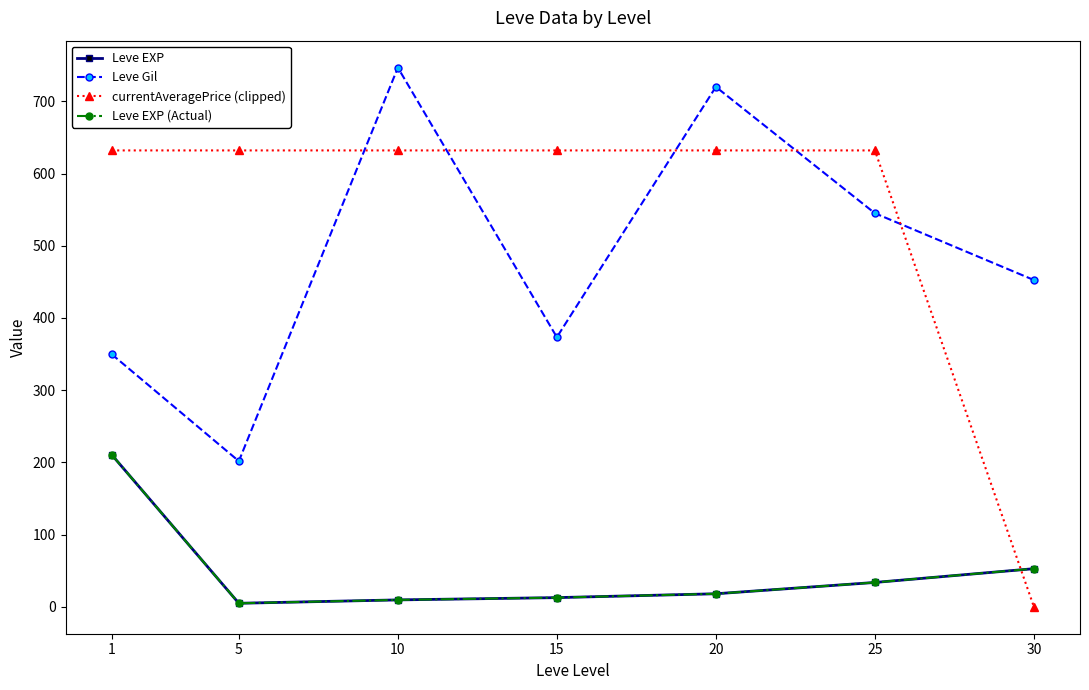

Is this an area chart (filled region under the line)?

No